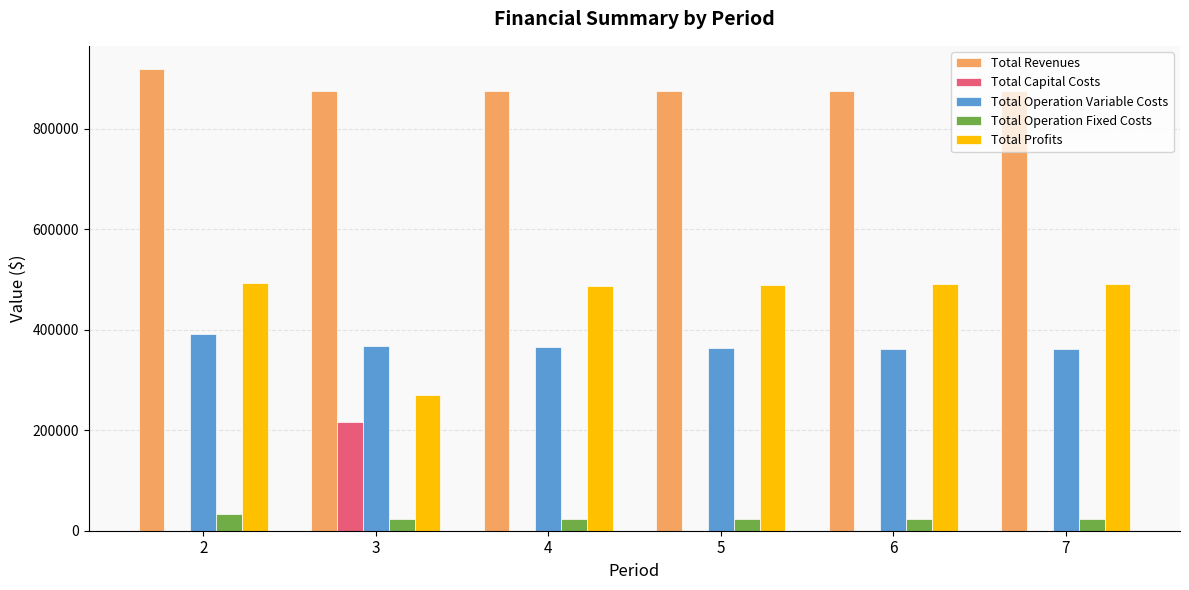

Which category has the highest value in the Total Capital Costs series?

3